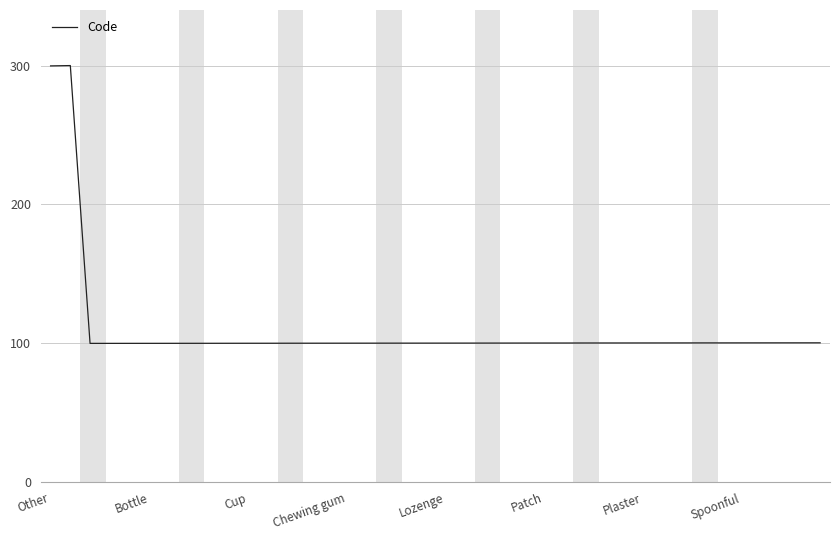

What is the maximum value shown in the chart?

300.0